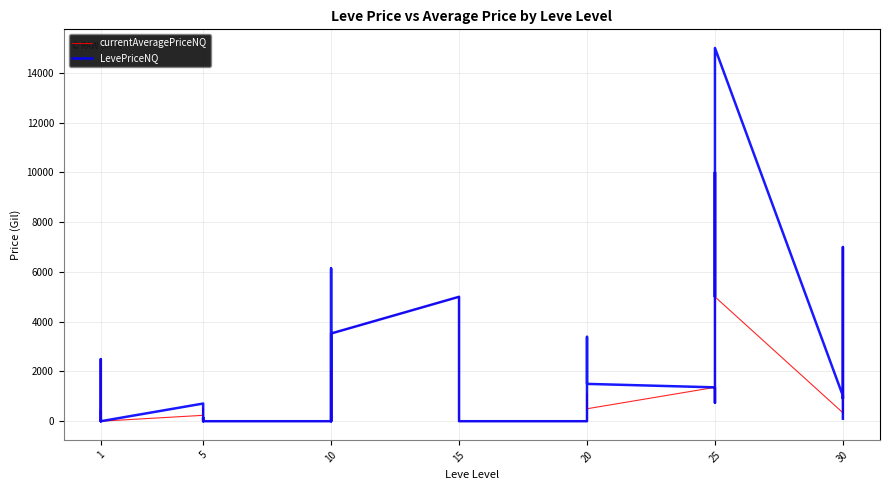

Which has a higher value, 10 or 1?

1